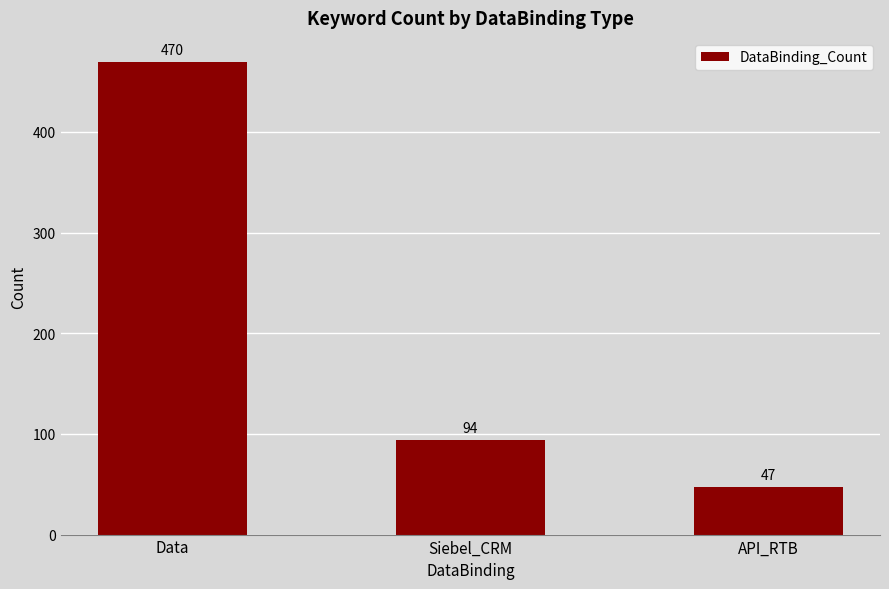

How many bars are there in total?

3